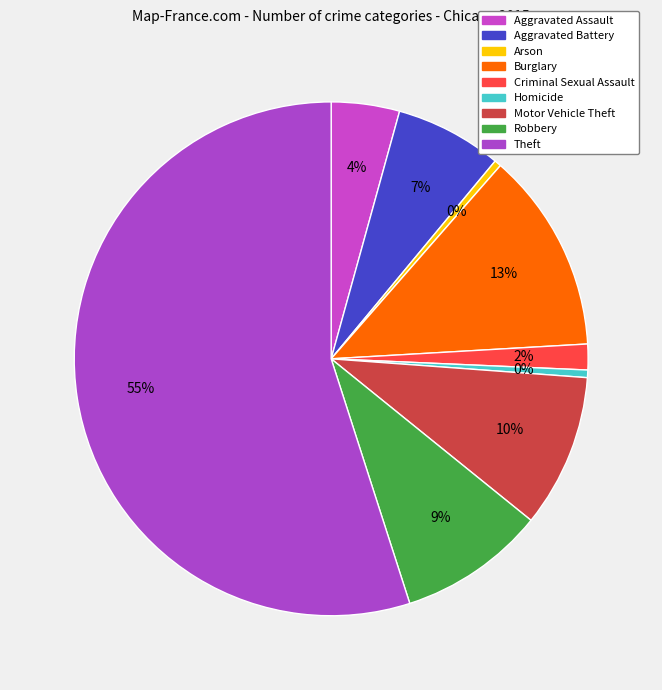

Do Arson and Theft together represent more than half of the pie?

Yes